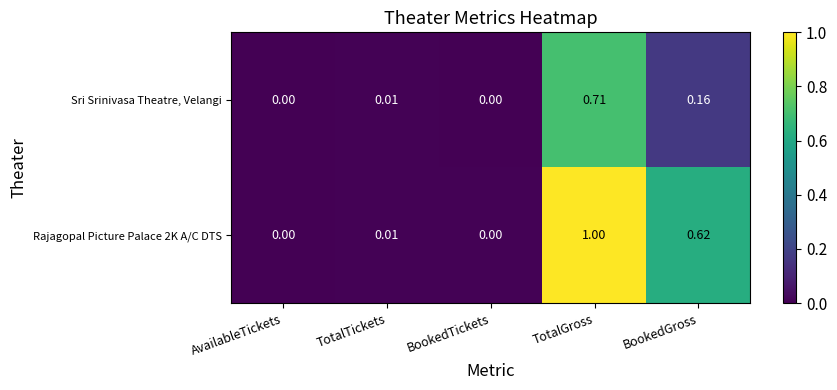

Which category has the highest value across all series?

TotalGross